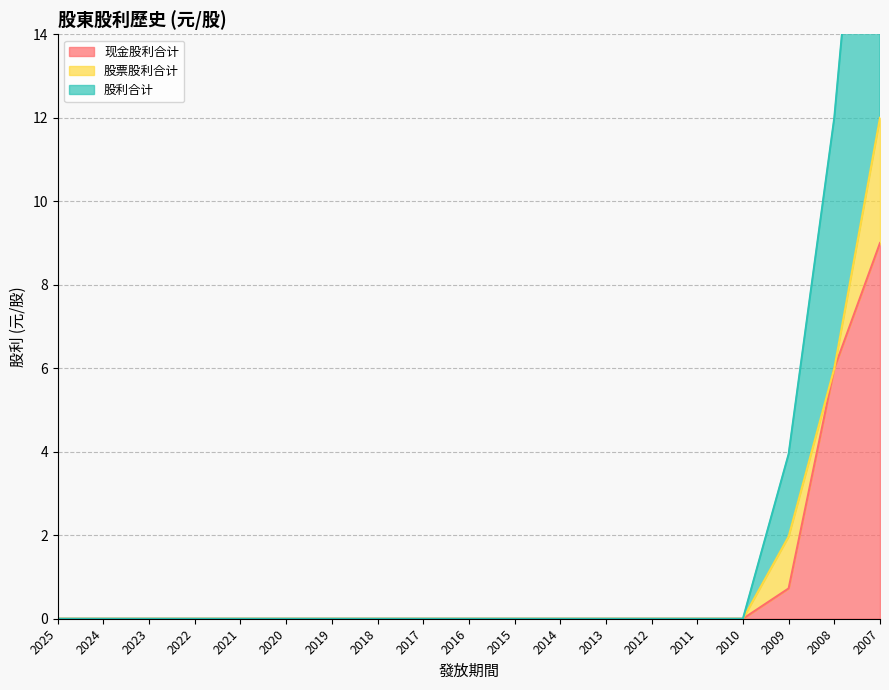

True or false: 现金股利合计 and 股利合计 intersect in this chart.

False